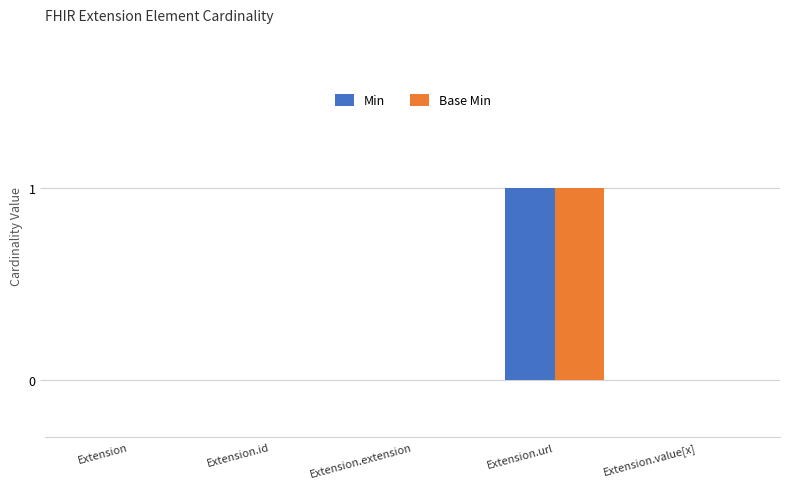

The value of Min at Extension.extension is 0. True or false?

True